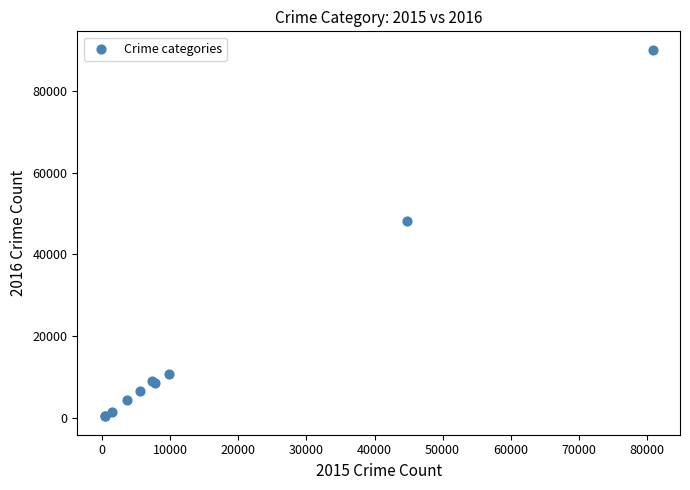

What Y value in the scatter plot is closest to 45228?

48083